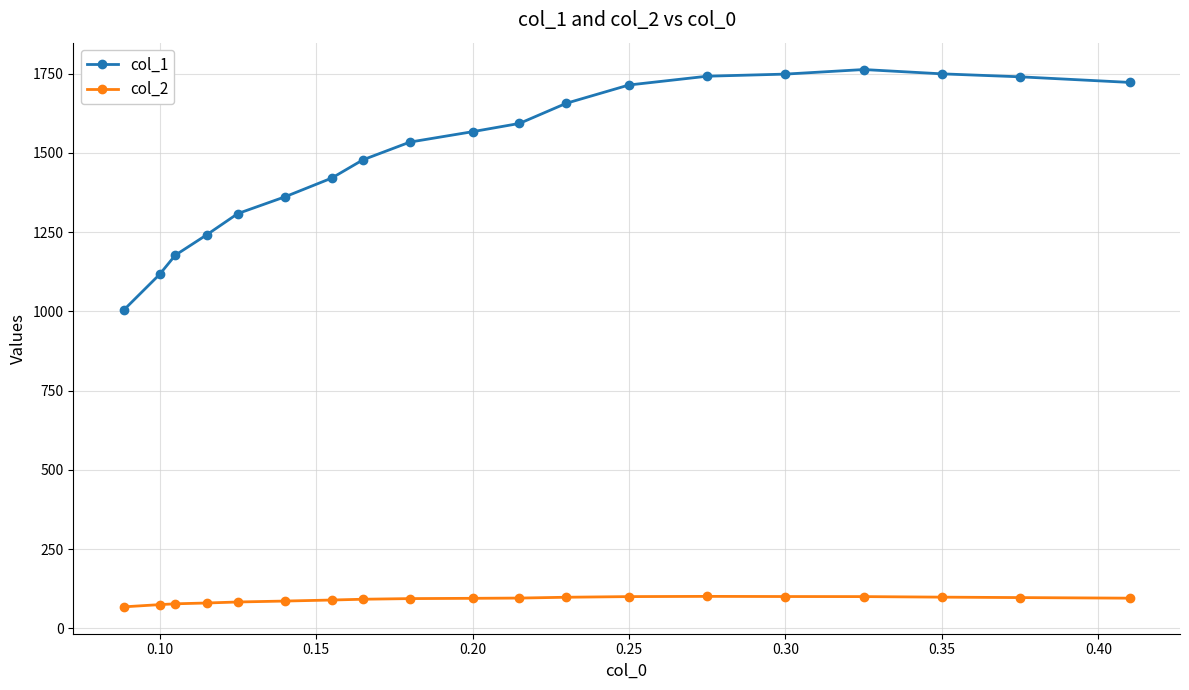

Which series has the widest spread of values?

col_1